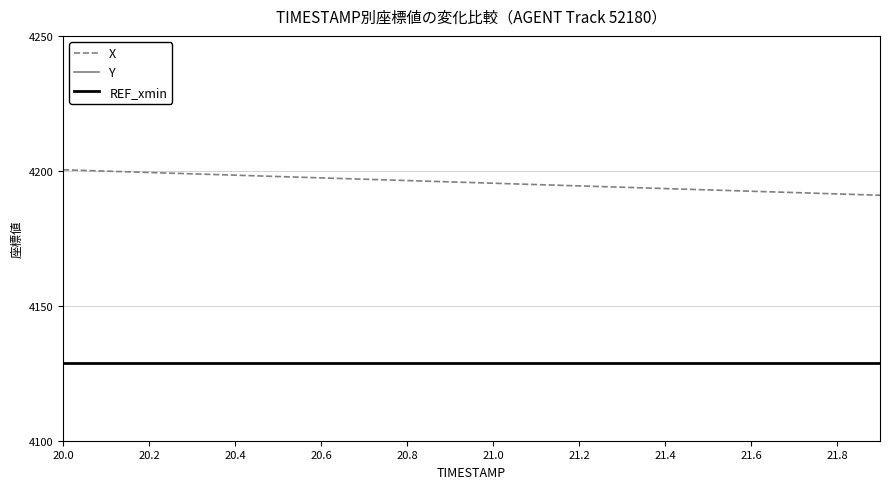

True or false: REF_xmin has a value of 6355.9 at 20.2.

False